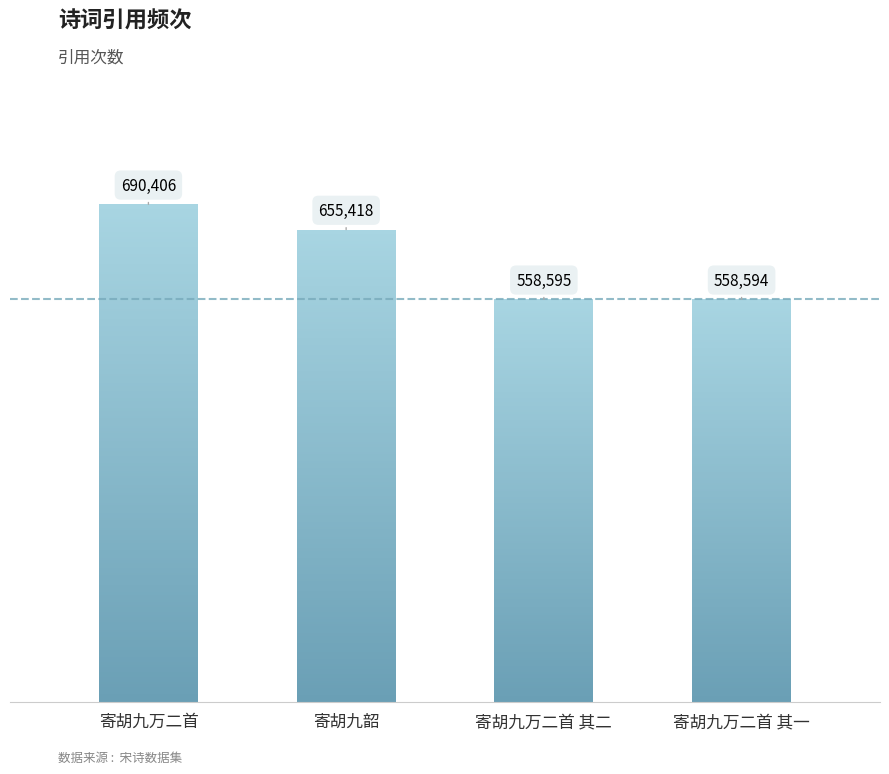

What is the average value?

615753